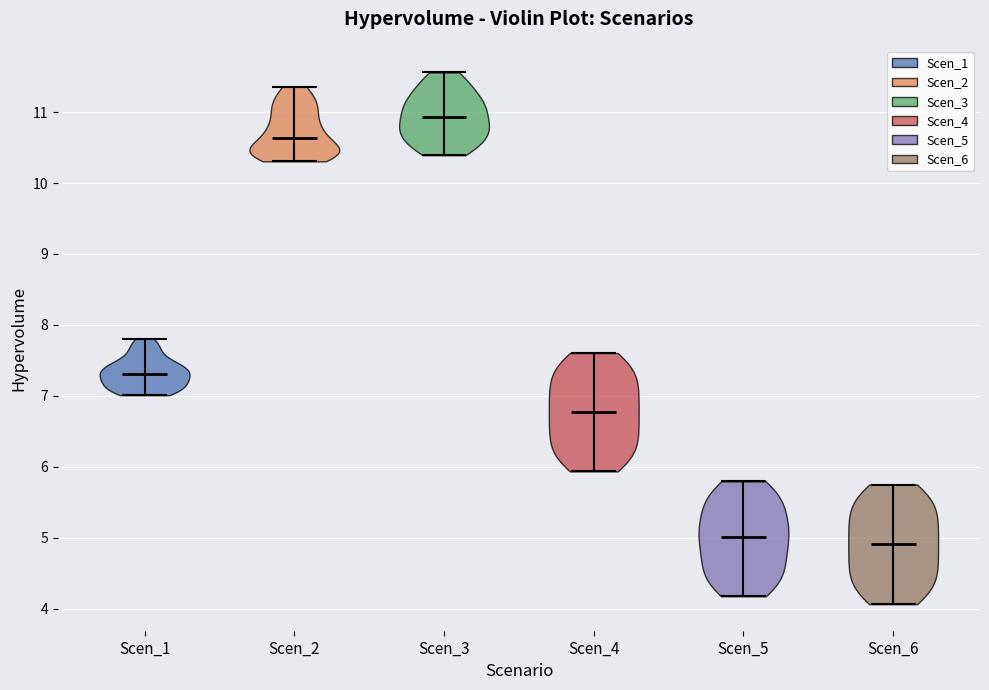

Reading left to right, read every violin against the y-axis: where its median line is, and the lowest and highest points it reaches. The values are not printed on the chart, so give them approximately, as read against the axis.

Scen_1: median line 7.3, lowest point 7.0, highest point 7.8
Scen_2: median line 10.6, lowest point 10.3, highest point 11.4
Scen_3: median line 10.9, lowest point 10.4, highest point 11.6
Scen_4: median line 6.8, lowest point 5.9, highest point 7.6
Scen_5: median line 5.0, lowest point 4.2, highest point 5.8
Scen_6: median line 4.9, lowest point 4.1, highest point 5.7